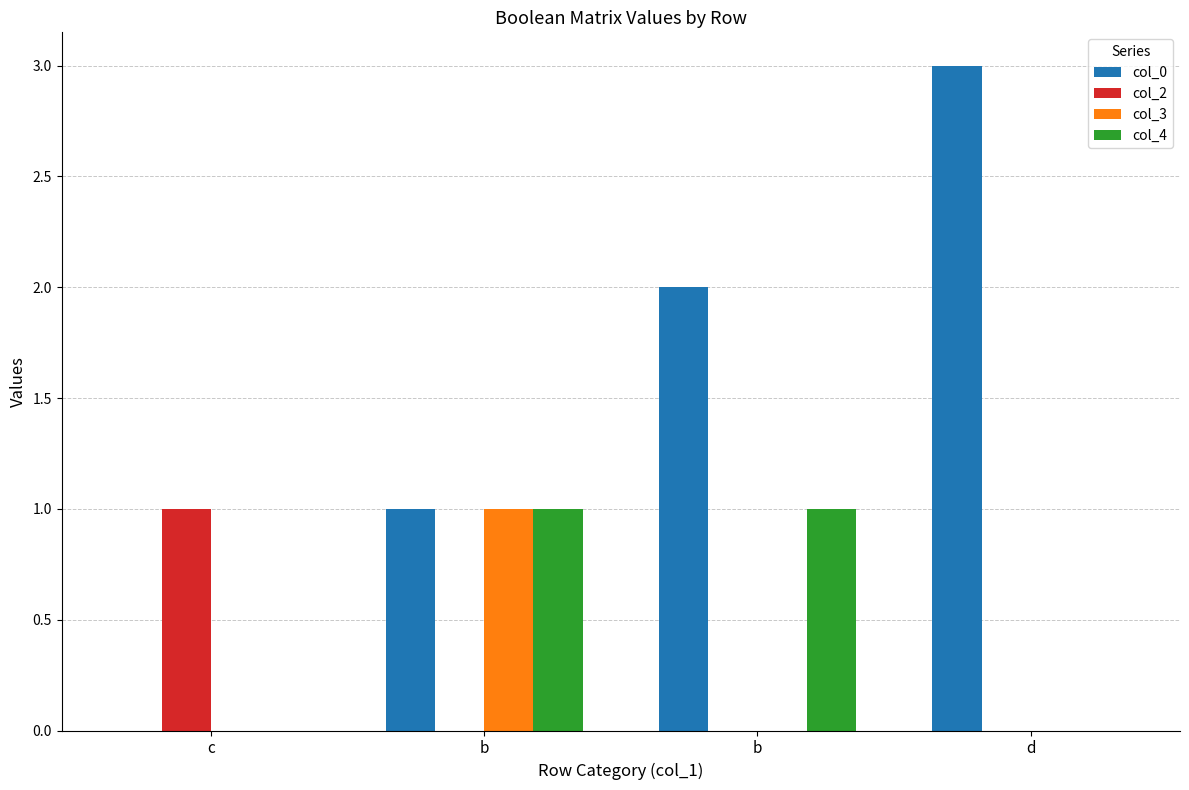

How many distinct data groups are displayed?

4